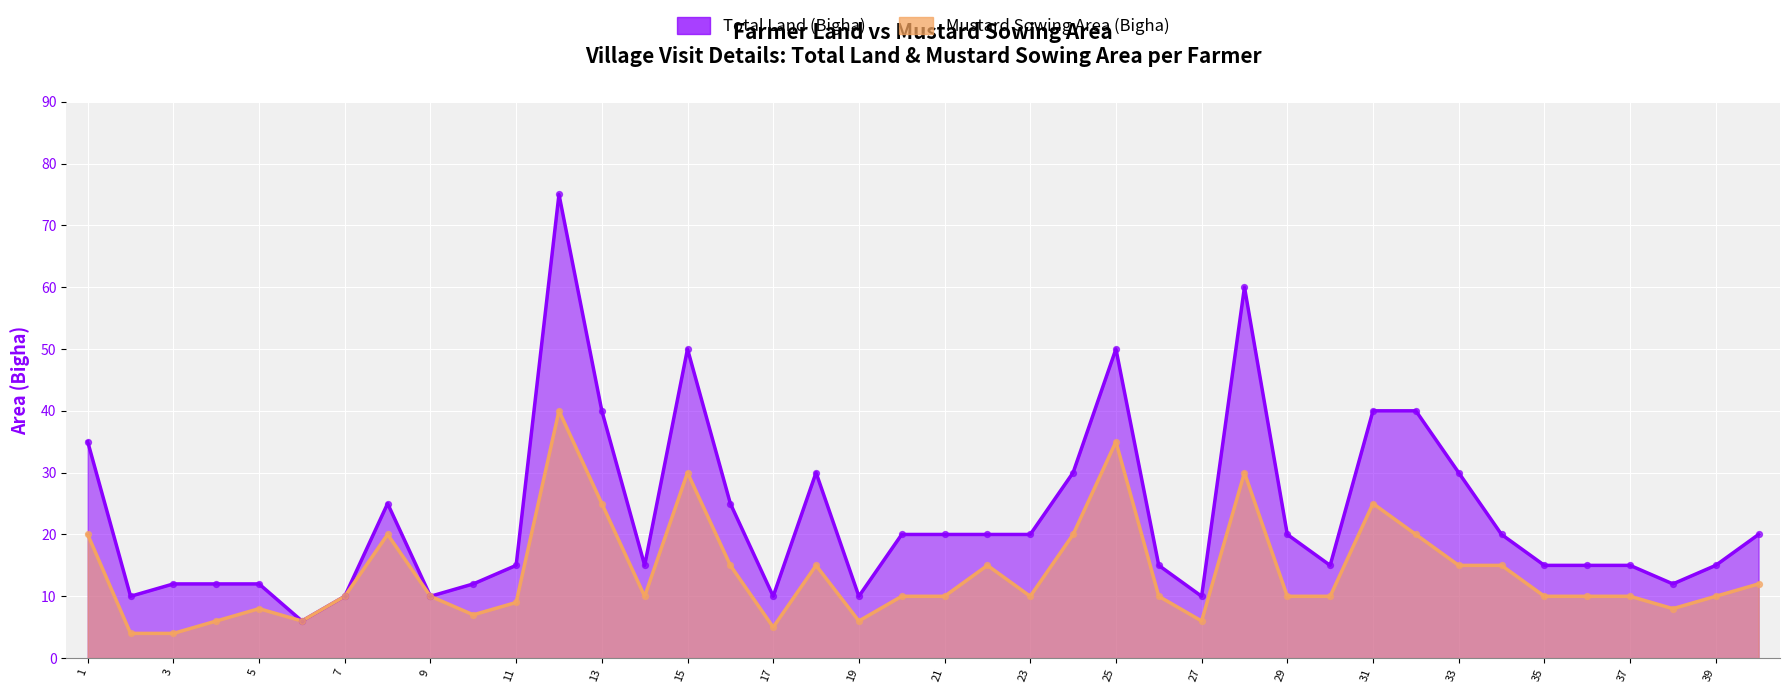

Is the value of Total Land (Bigha) at 21 greater than the value of Mustard Sowing Area (Bigha) at 1?

No